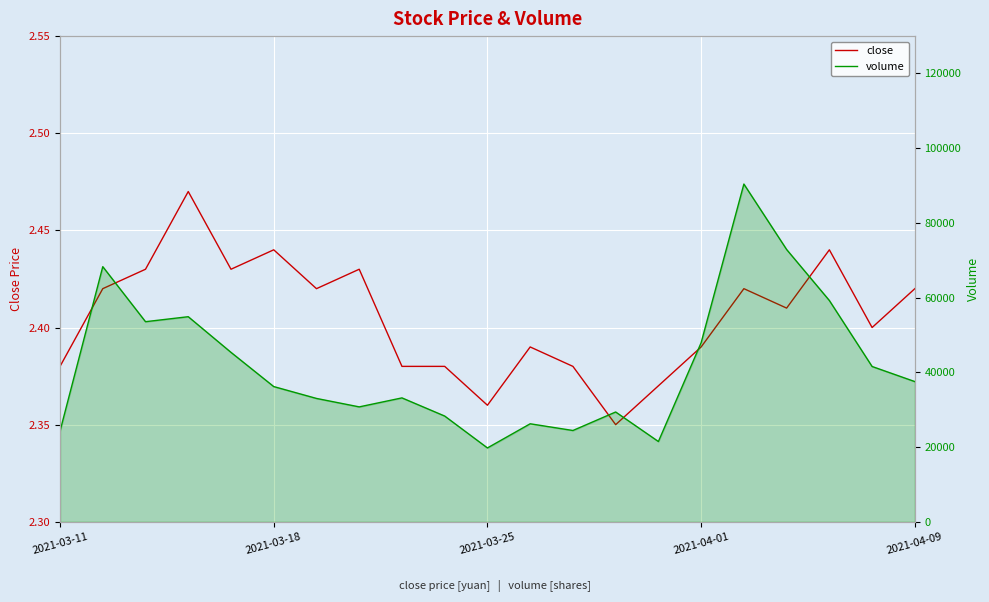

How many lines are shown in the chart?

2